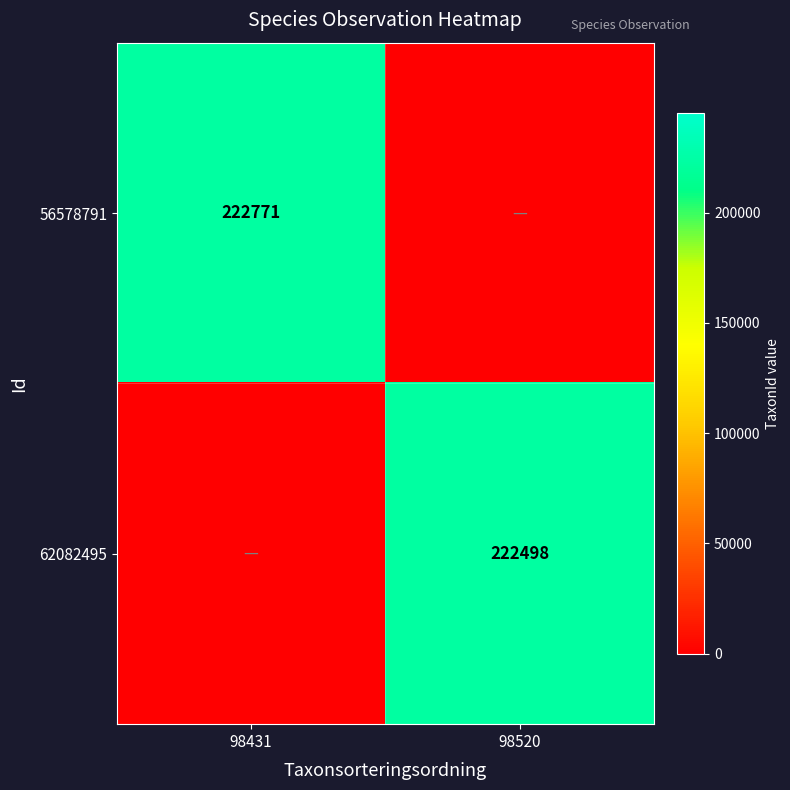

Between 98520 and 98431, which is larger?

98431